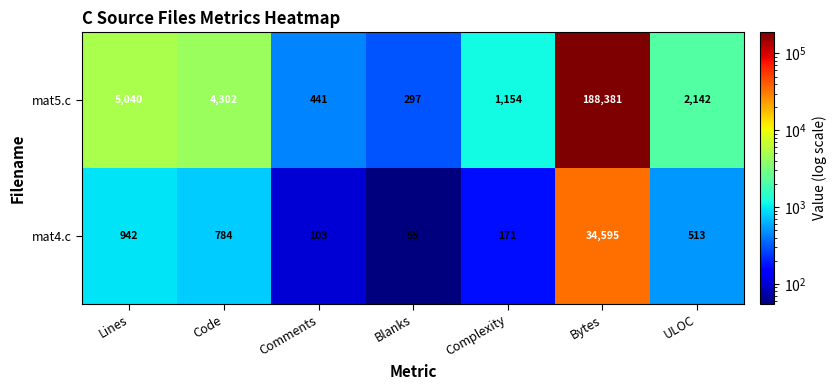

How many data points does each series have?

7